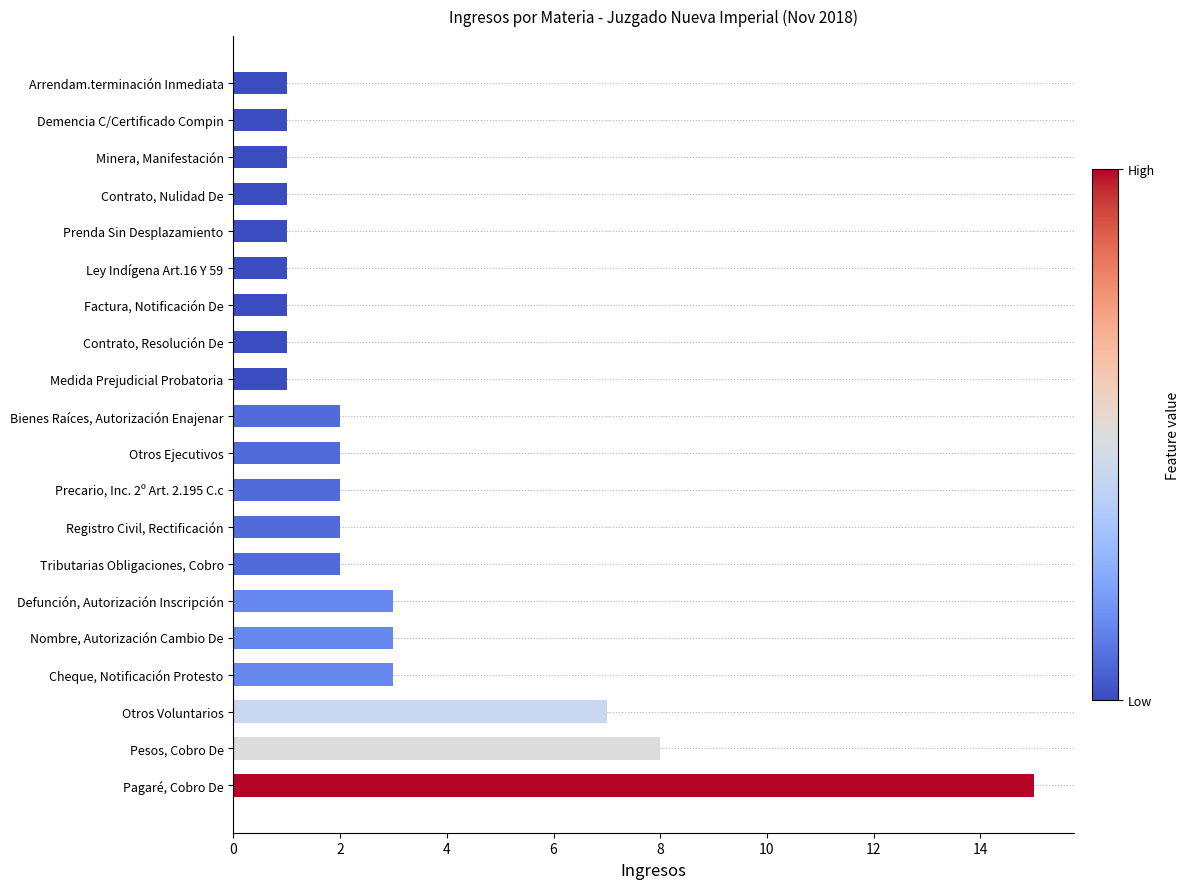

Approximately how many times larger is the value at Minera, Manifestación compared to Defunción, Autorización Inscripción?

0.3